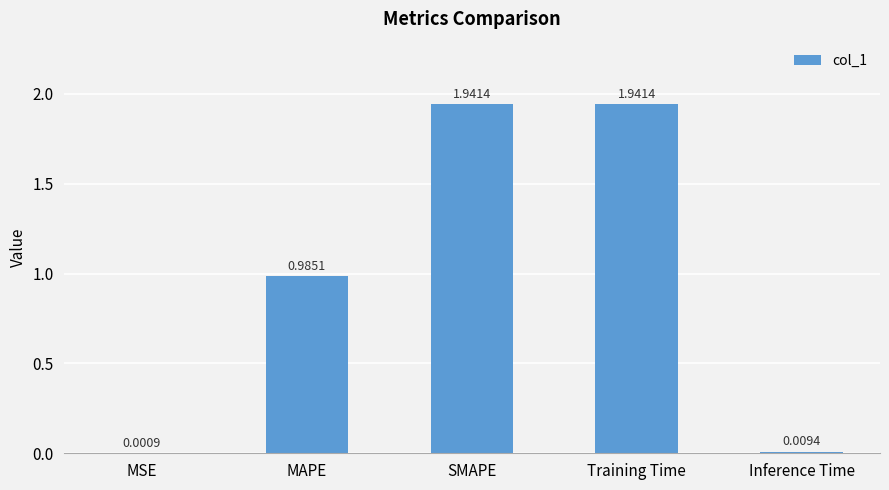

Count the number of categories in the chart.

5